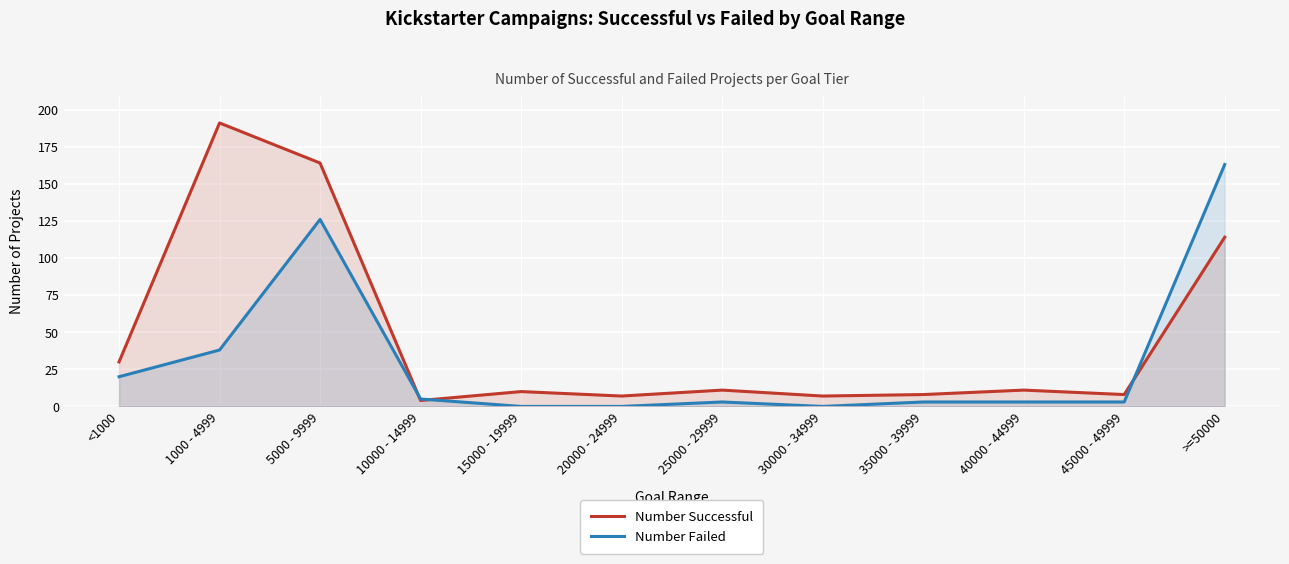

How many lines are shown in the chart?

2